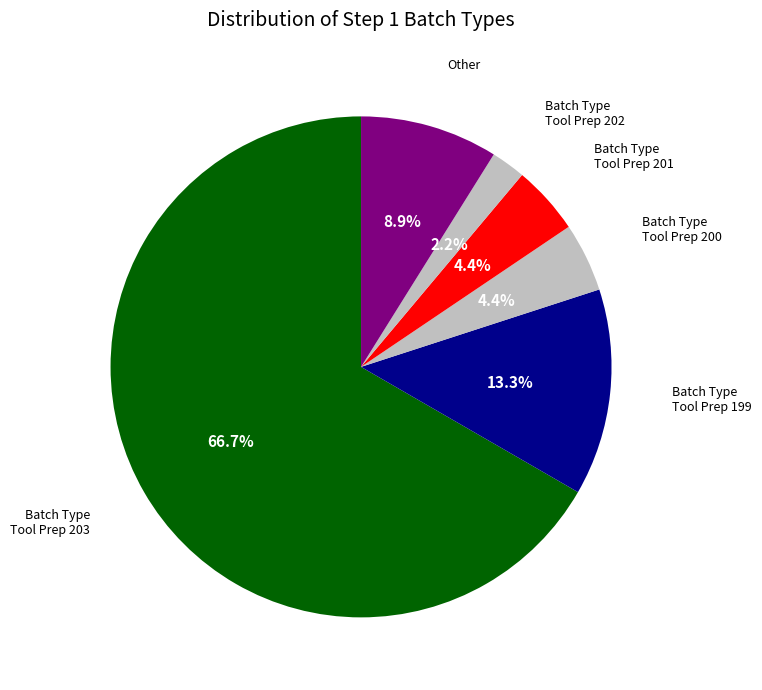

Count the number of slices in the pie.

6